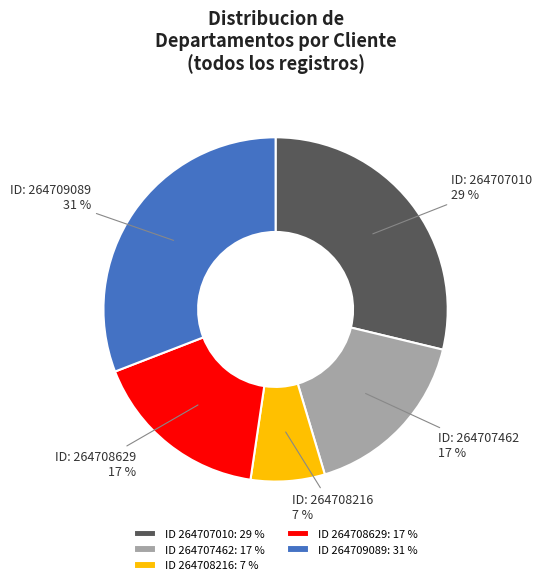

How many segments does this pie chart have?

5